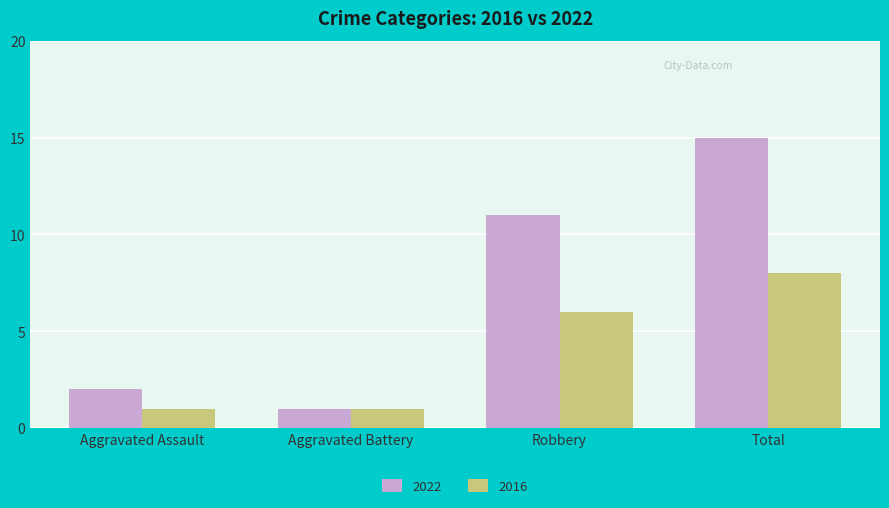

How many bars are there in total?

8